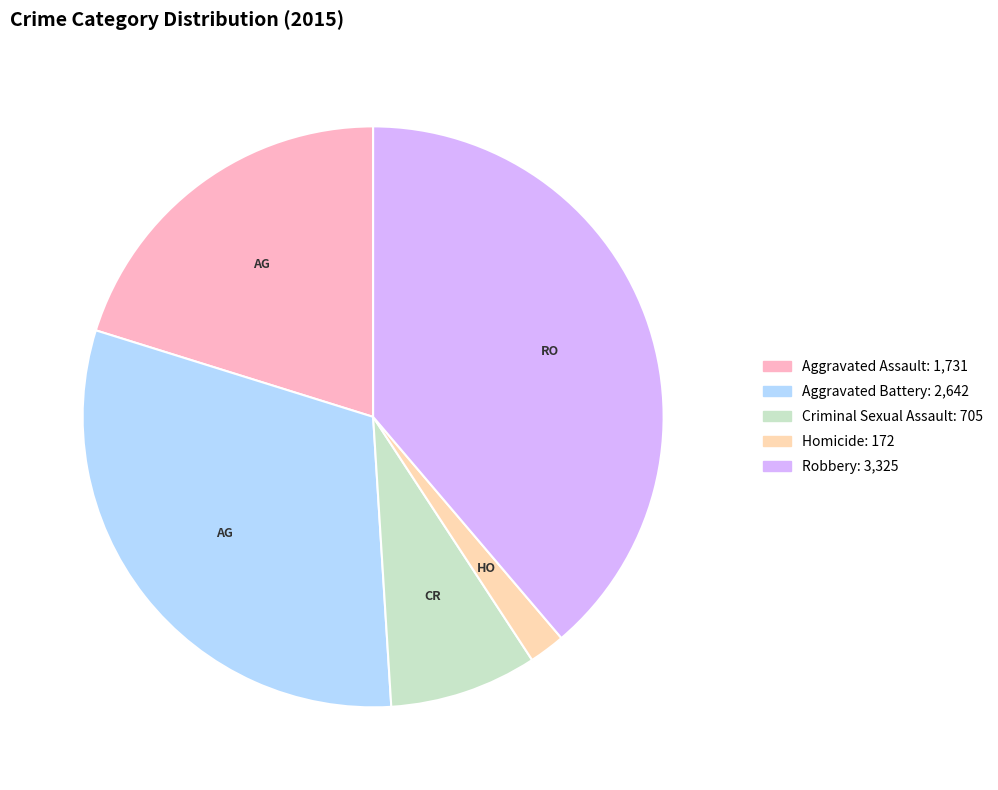

The Criminal Sexual Assault slice represents 18% of the pie. True or false?

False